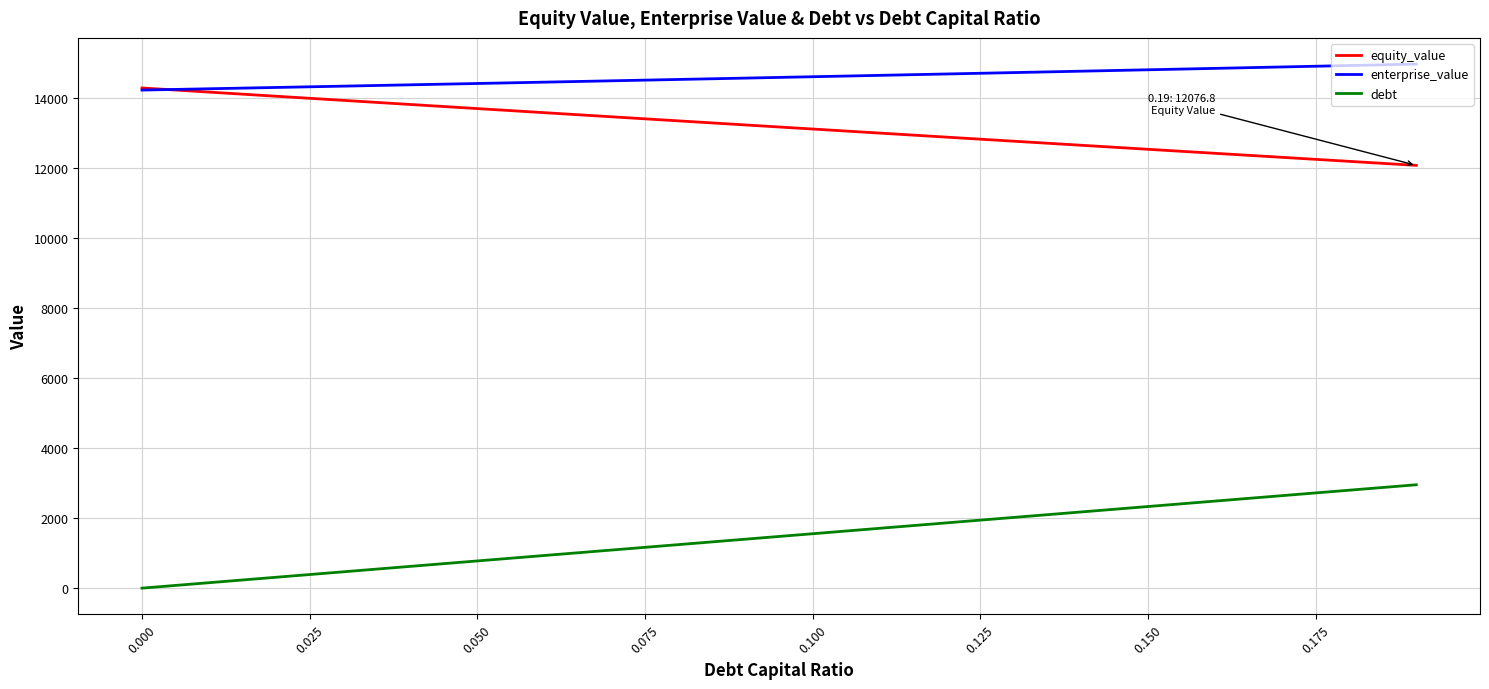

Which series has the largest total across all categories?

enterprise_value